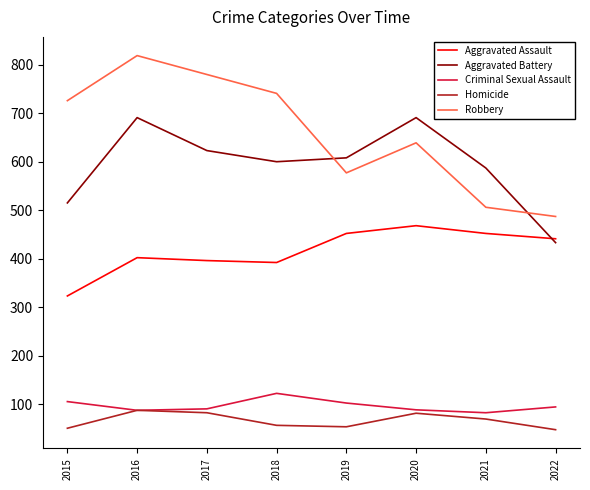

The value of Robbery at 2020 is 639. True or false?

True